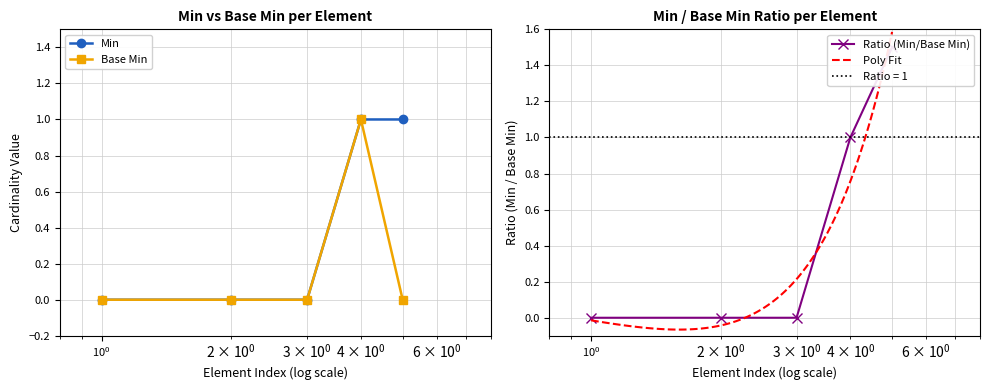

How many categories are shown in the chart?

5